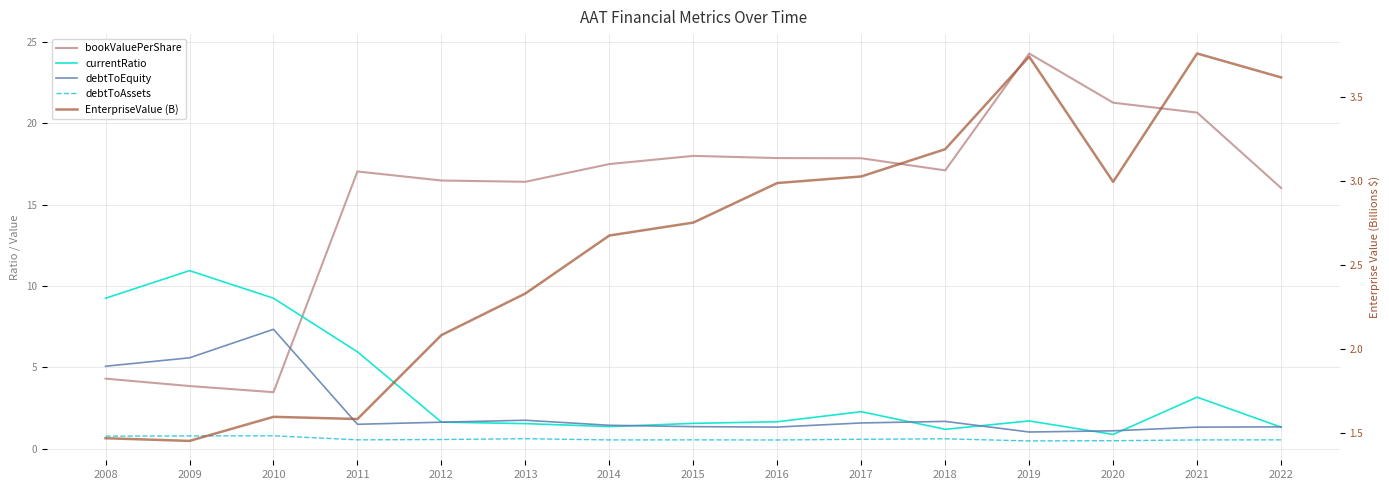

How many series are shown in this chart?

5